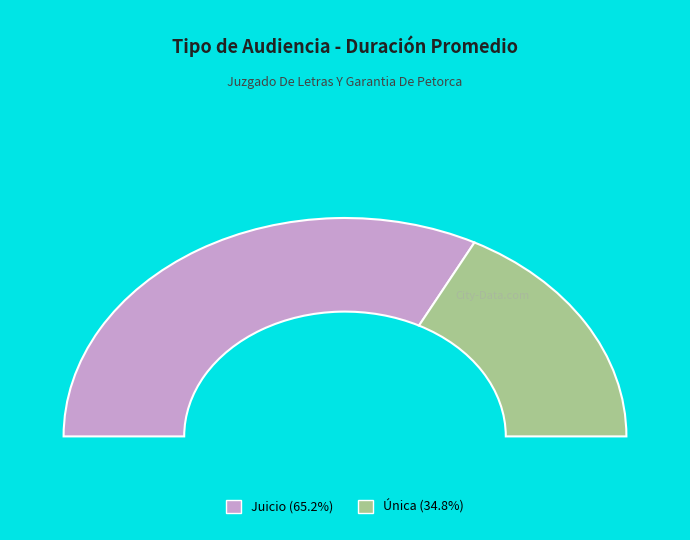

How many segments does this pie chart have?

2